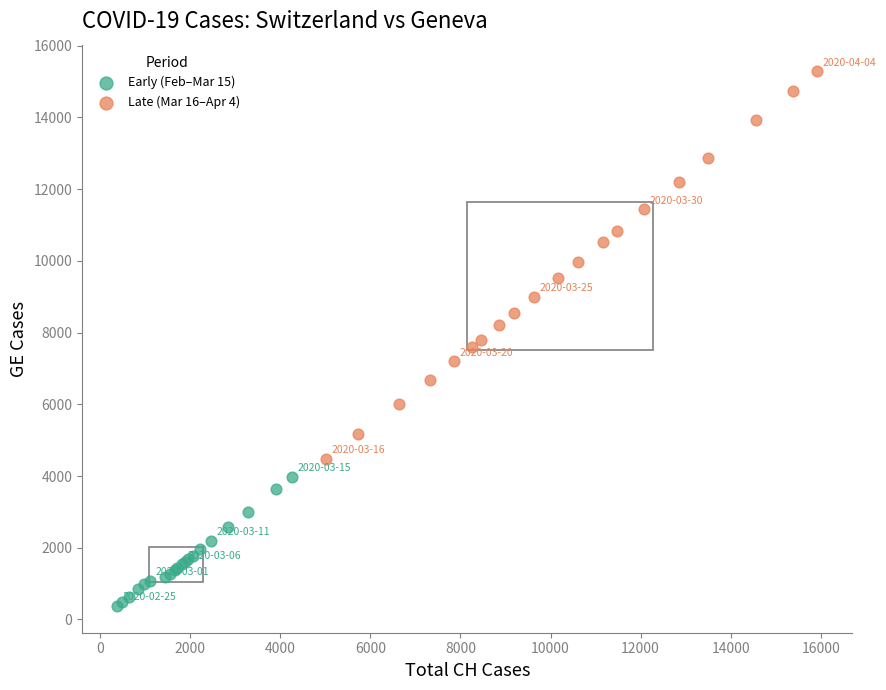

What are all the series names shown in the legend?

Early (Feb–Mar 15), Late (Mar 16–Apr 4)